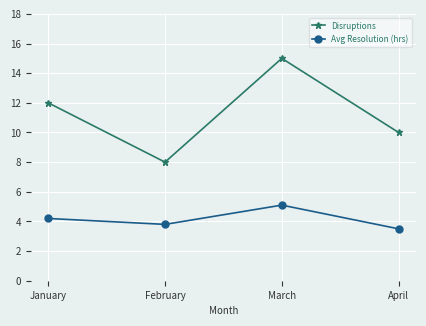

What is the spread (max minus min) of values at April?

6.5